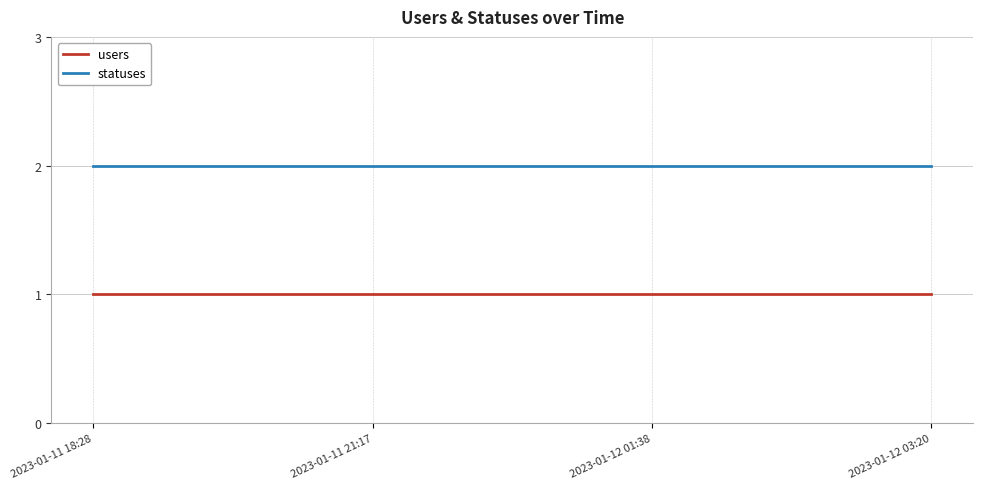

What value does the users series have at 2023-01-12 01:38?

1